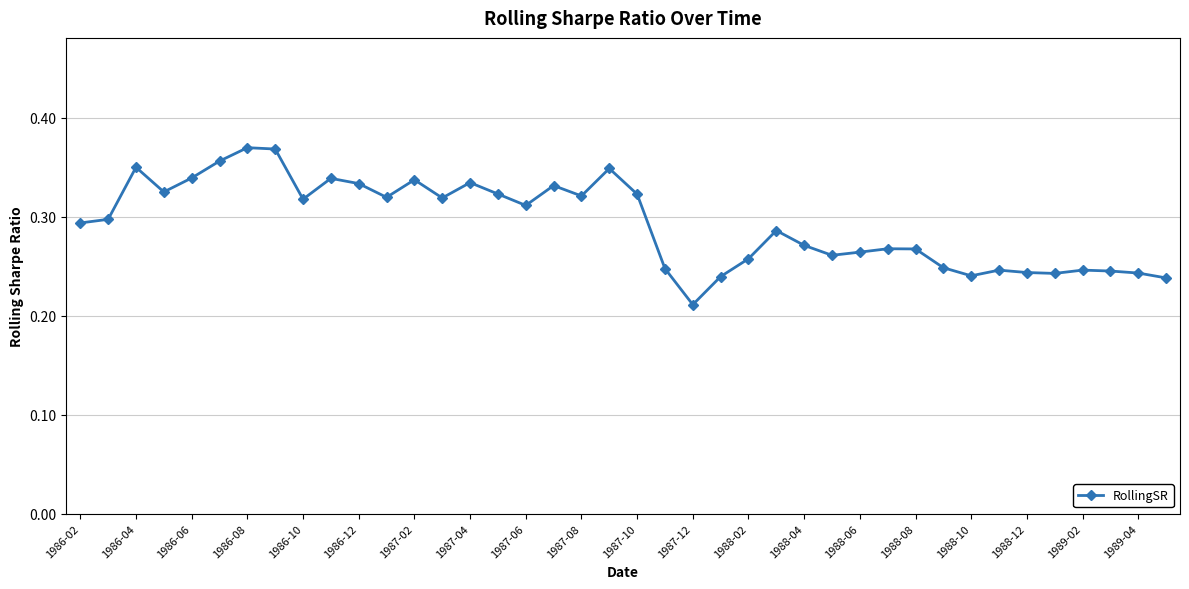

How many values are between 0 and 1?

40